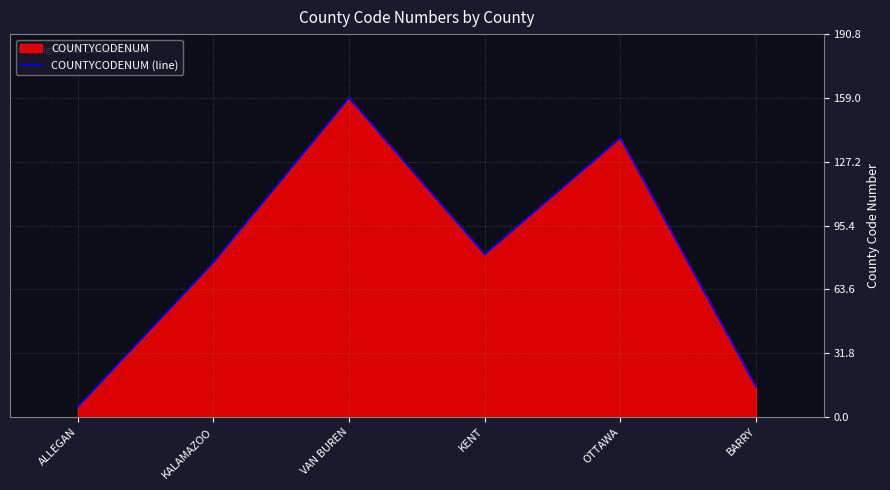

What is the difference between the second highest and second lowest values?

124